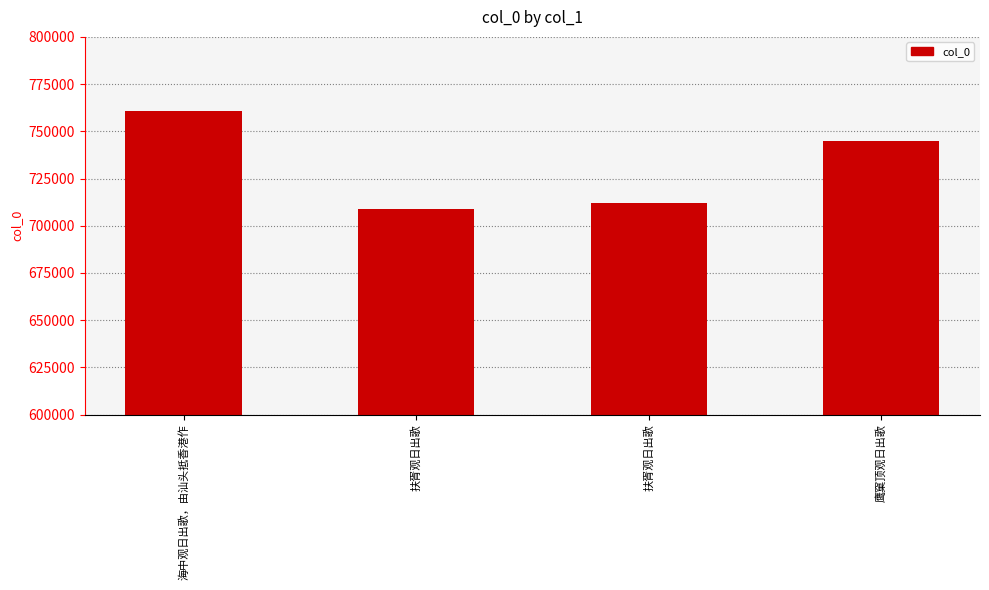

What is the difference between the values at 鹰窠顶观日出歌 and 扶胥观日出歌?

33093